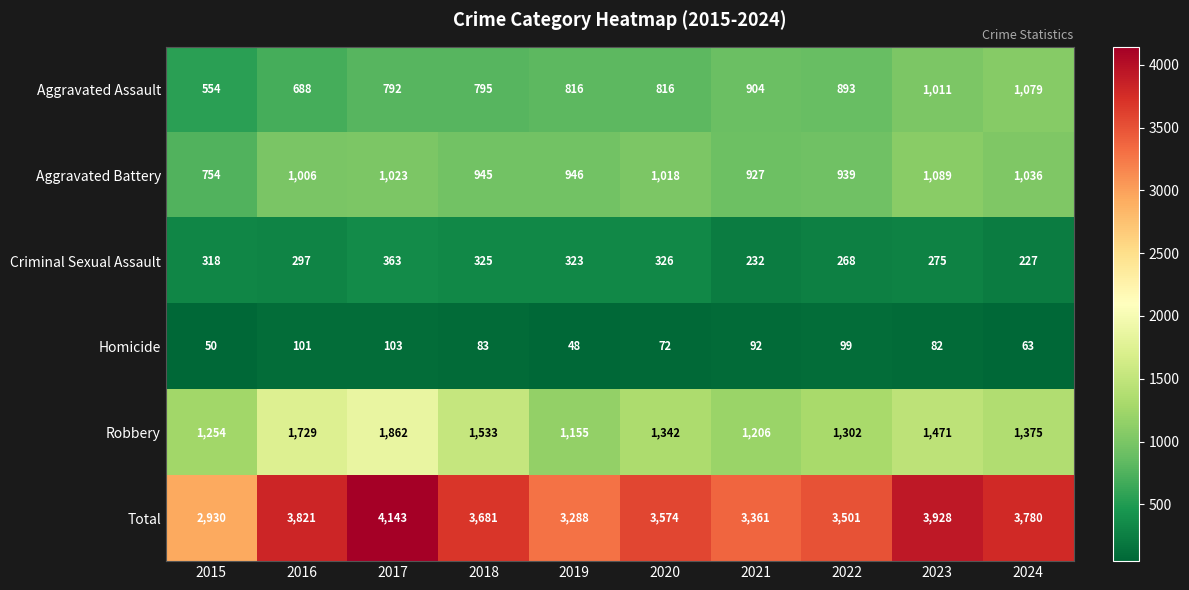

What is the difference between the highest and lowest values at 2017?

4040